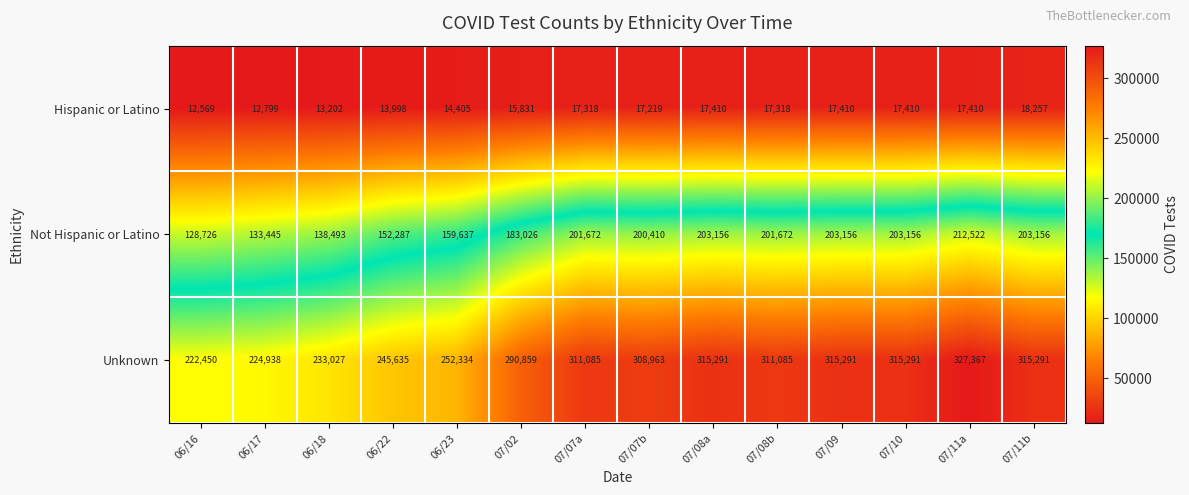

Where is Unknown nearest to the value 274908?

07/02